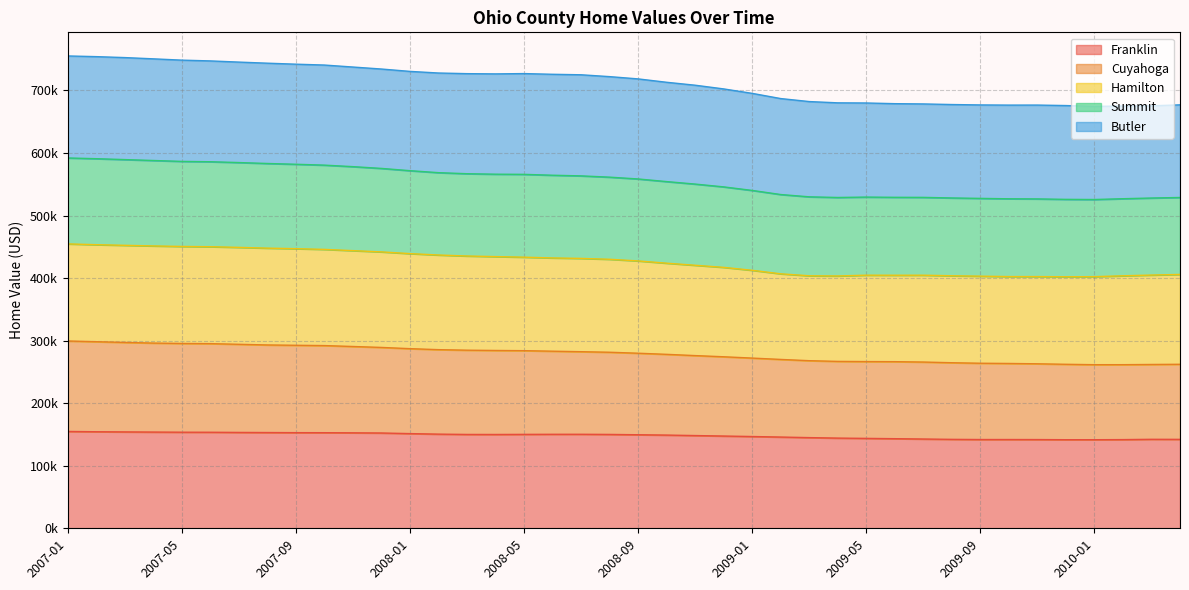

The Cuyahoga series shows 438749 at 2008-03. True or false?

False